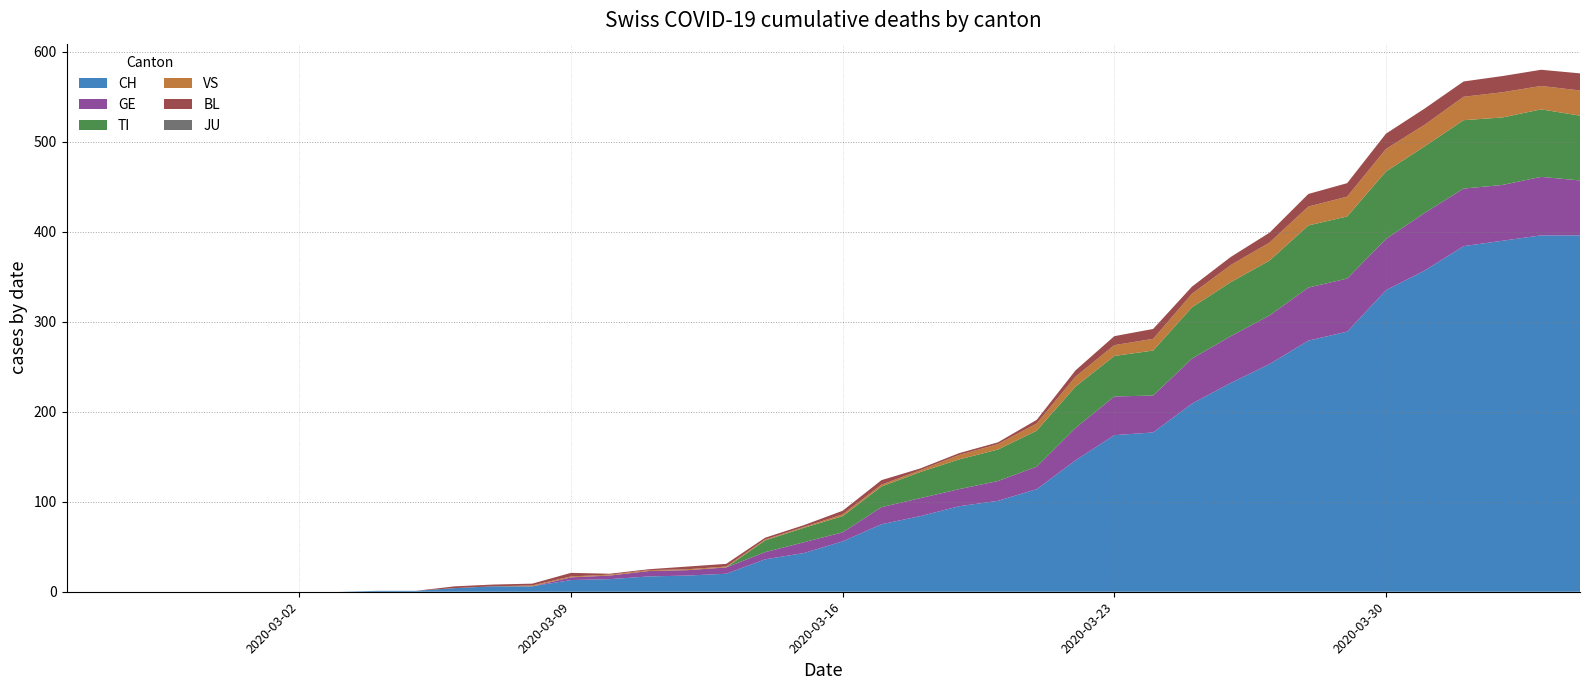

Reading right to left, what are all the values shown in this chart?

CH: 396	396	390	384	357	335	289	279	253	232	209	177	174	146	114	101	95	84	75	56	43	36	20	18	17	14	13	6	6	4	1	1	0	0	0	0	0	0	0	0
GE: 61	65	62	64	64	57	59	59	54	52	50	41	43	36	25	22	19	20	19	10	12	8	7	6	6	4	3	0	0	0	0	0	0	0	0	0	0	0	0	0
TI: 72	75	75	76	74	75	69	69	61	60	57	50	45	46	40	35	33	29	23	18	16	13	0	0	0	0	0	0	0	0	0	0	0	0	0	0	0	0	0	0
VS: 28	26	28	26	24	25	22	21	20	19	15	13	12	11	8	6	5	2	2	2	1	1	1	1	1	1	1	1	0	0	0	0	0	0	0	0	0	0	0	0
BL: 19	18	18	17	18	17	15	14	11	9	8	11	10	7	4	2	2	2	5	4	2	2	3	3	1	1	4	2	2	2	0	0	0	0	0	0	0	0	0	0
JU: 0	0	0	0	0	0	0	0	0	0	0	0	0	0	0	0	0	0	0	0	0	0	0	0	0	0	0	0	0	0	0	0	0	0	0	0	0	0	0	0